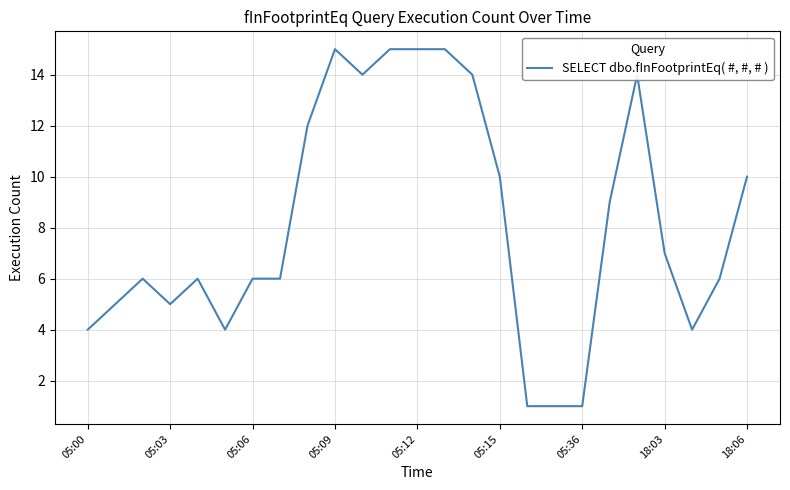

What is the difference between the maximum and second lowest values?

14